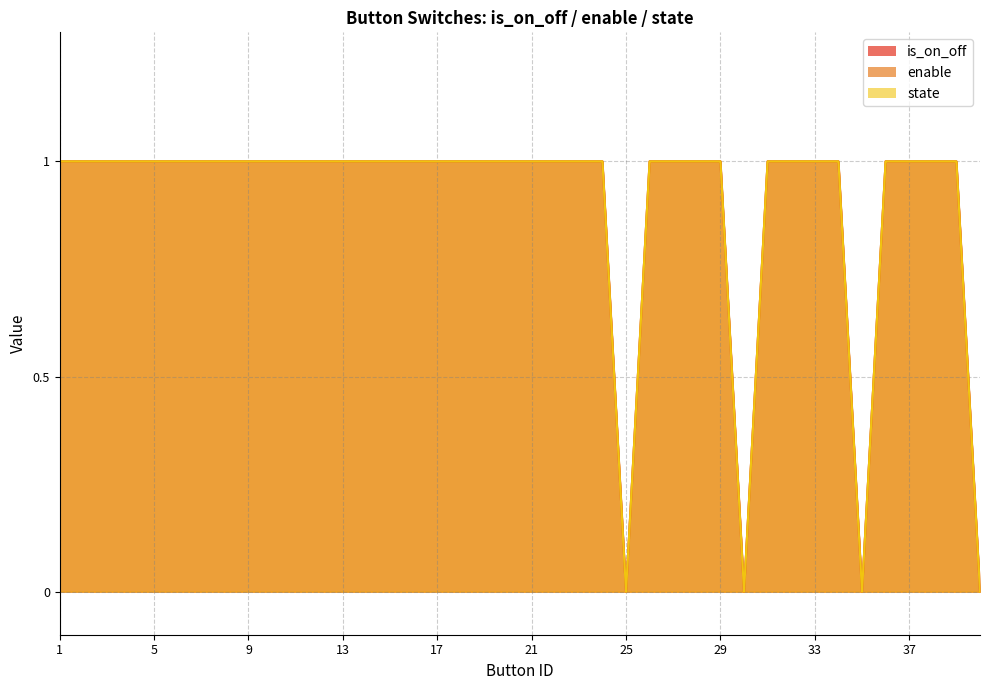

List the labels in order of state value, largest first.

1, 2, 3, 4, 5, 6, 7, 8, 9, 10, 11, 12, 13, 14, 15, 16, 17, 18, 19, 20, 21, 22, 23, 24, 26, 27, 28, 29, 31, 32, 33, 34, 36, 37, 38, 39, 25, 30, 35, 40